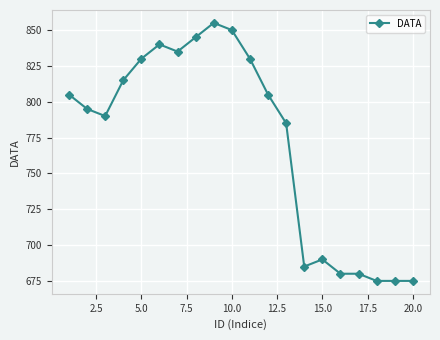

What is the minimum value shown in the chart?

675